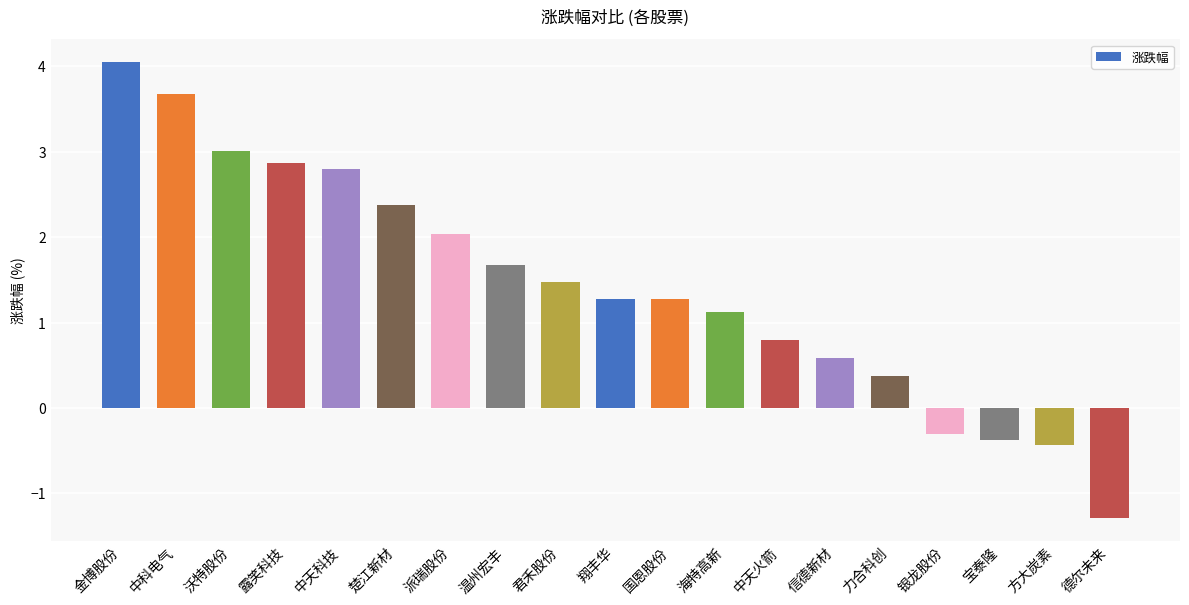

Between 力合科创 and 宝泰隆, which is larger?

力合科创